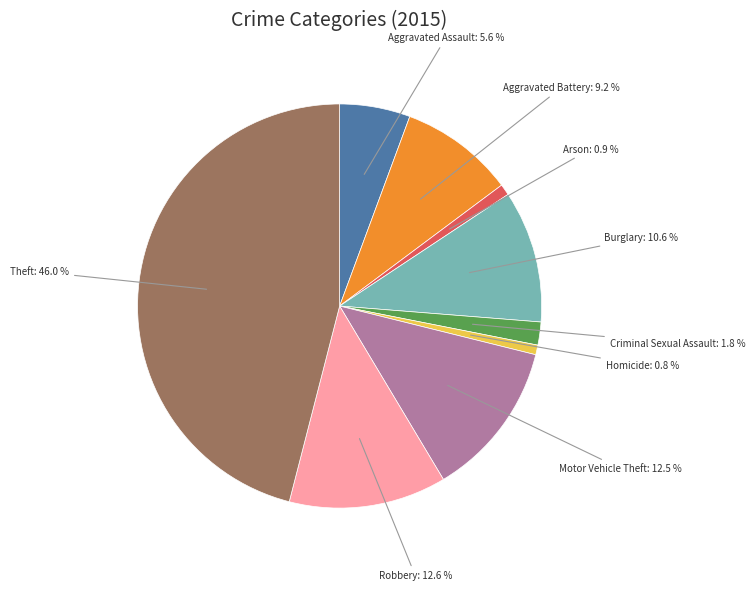

Between Aggravated Battery and Criminal Sexual Assault, which is larger?

Aggravated Battery